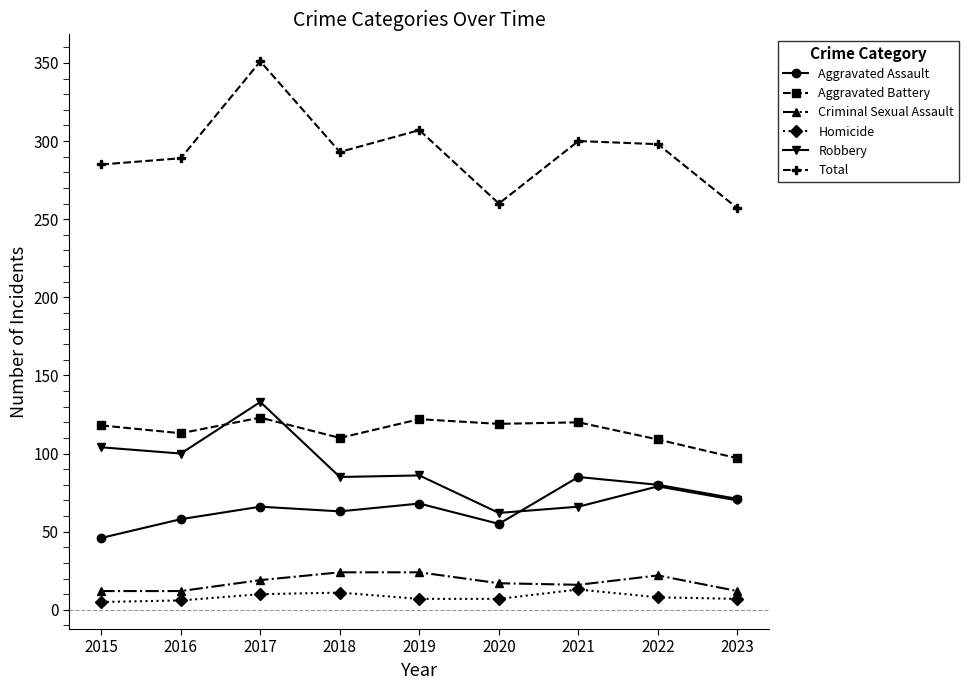

The value of Criminal Sexual Assault at 2015 is 12. True or false?

True